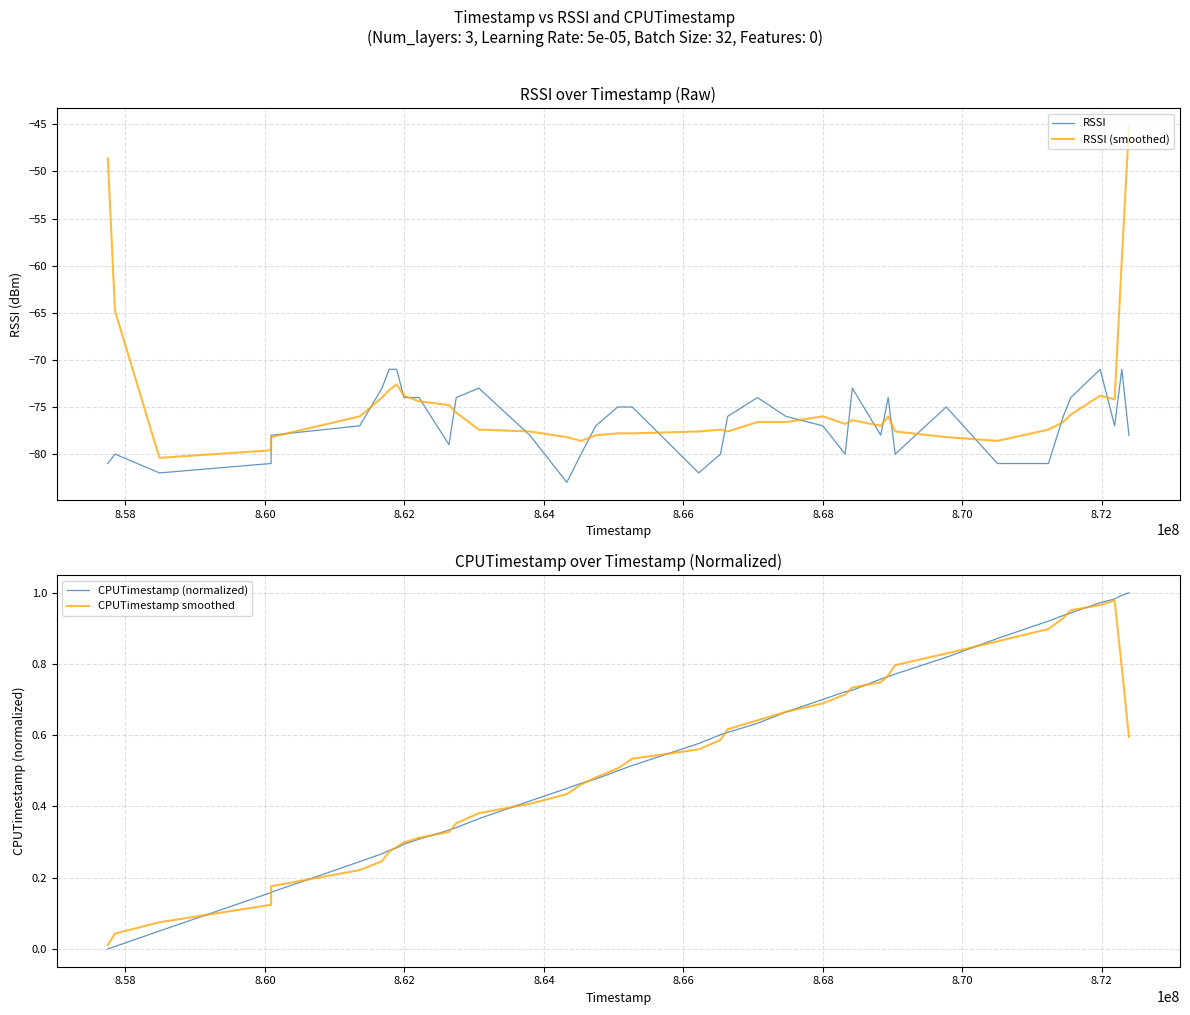

What is the highest value of the RSSI series?

-71.0